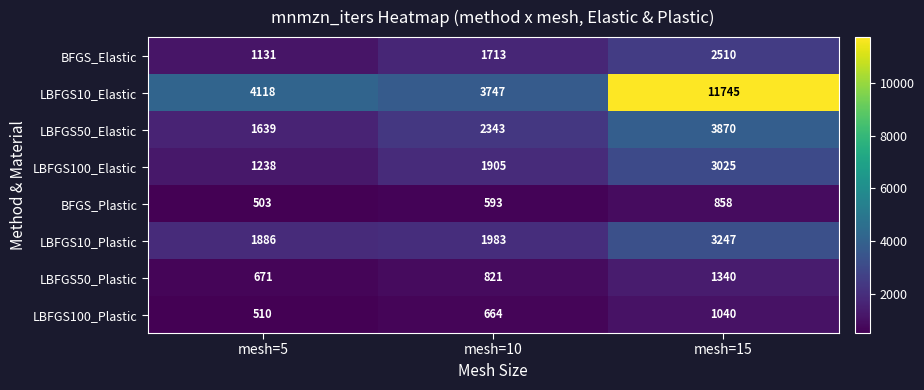

The value of LBFGS50_Plastic at mesh=10 is 821. True or false?

True